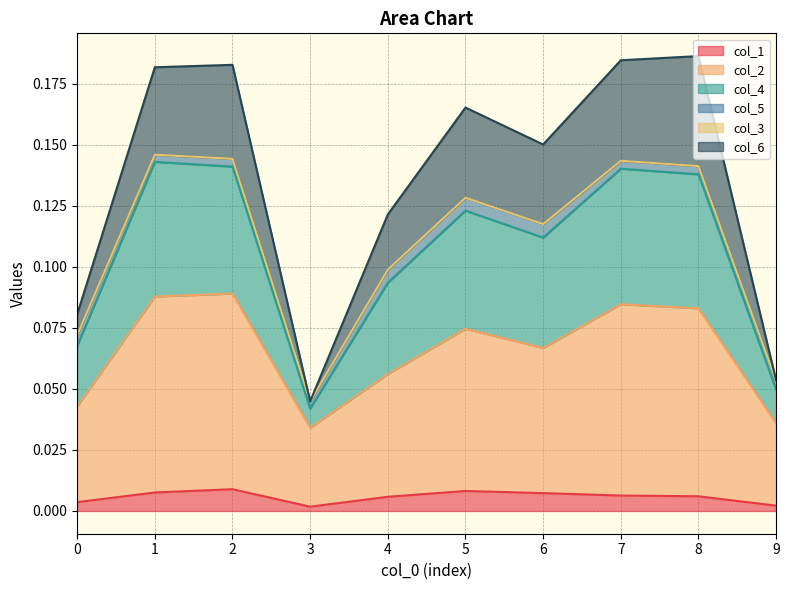

How many interior local peaks does the col_4 series have?

3